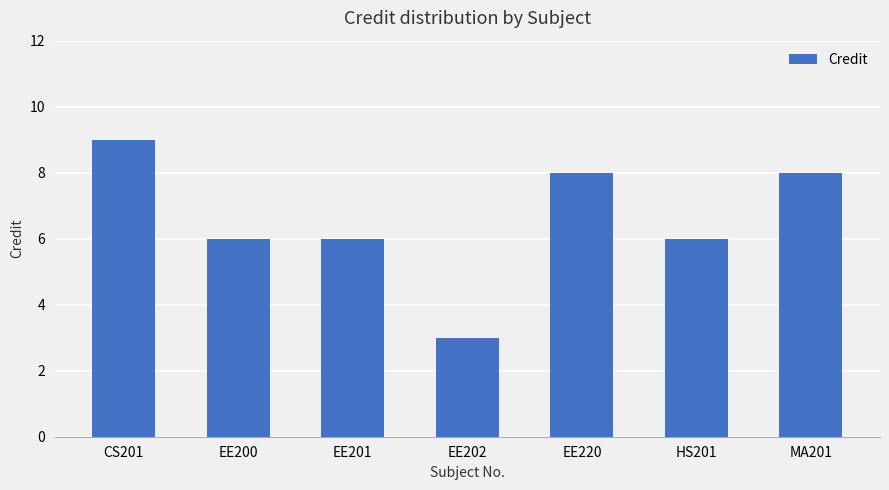

What is the greatest value displayed?

9